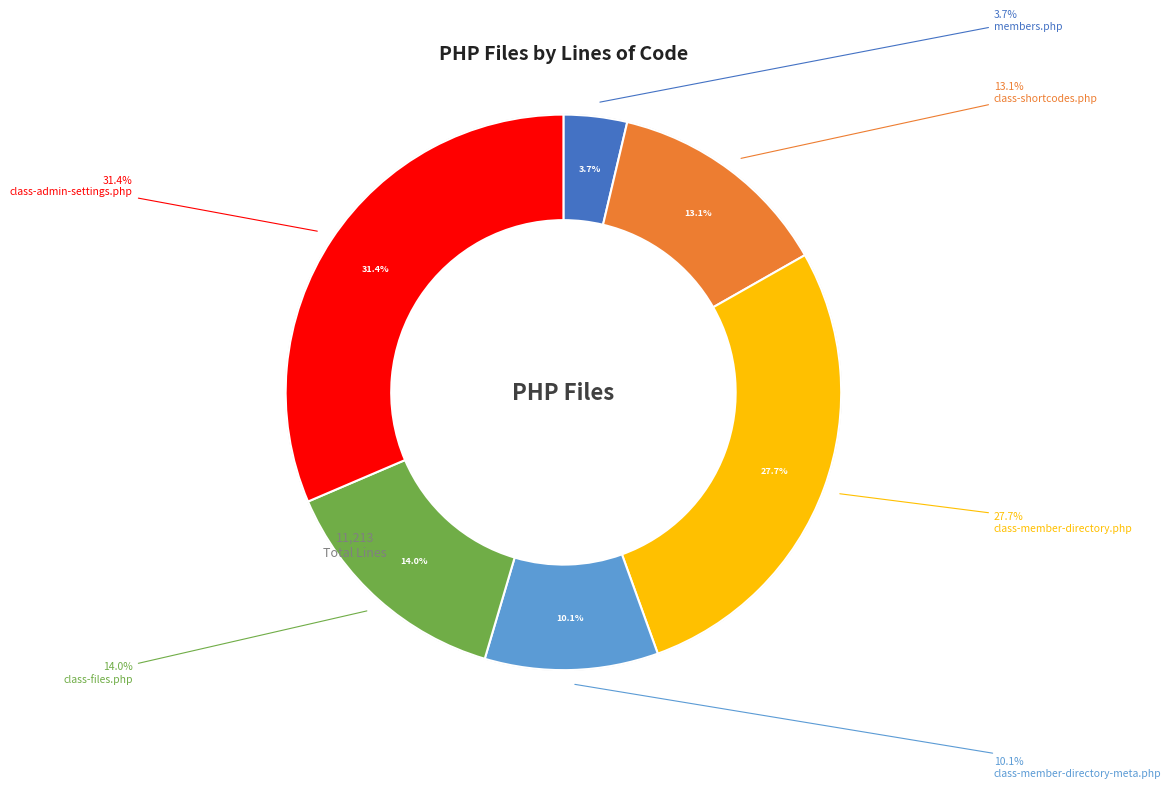

To the nearest percent, what percentage of the pie is class-admin-settings.php?

31%